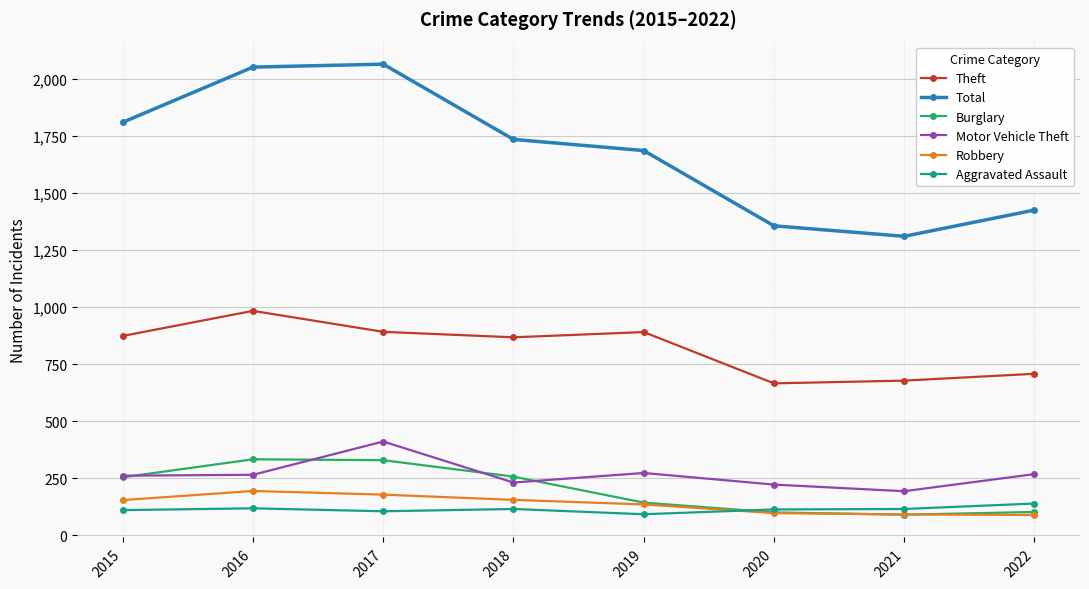

List the series in order of their peak value, lowest first.

Aggravated Assault, Robbery, Burglary, Motor Vehicle Theft, Theft, Total